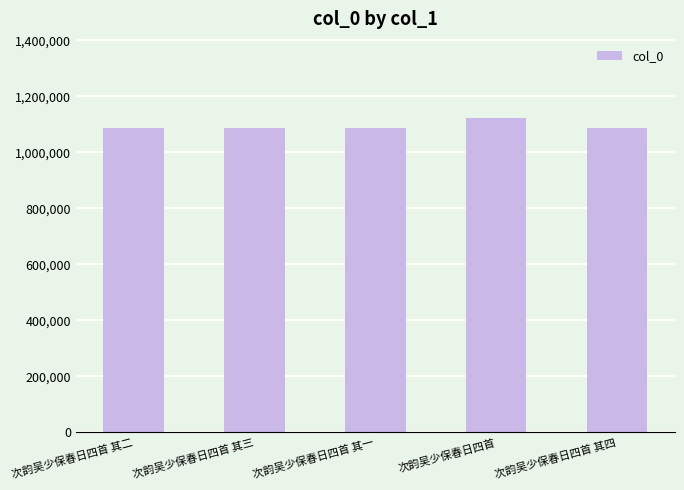

What is the maximum value shown in the chart?

1124470